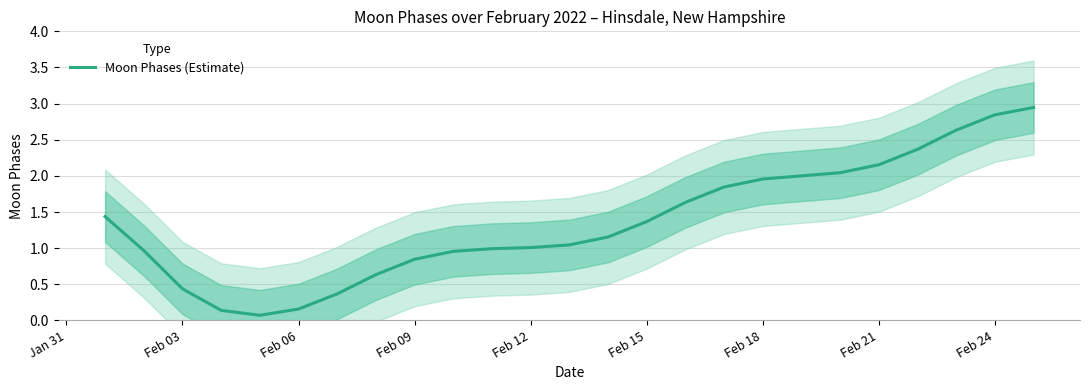

Is it true that Moon Phases (Estimate) equals 0.4 at Feb 03?

True